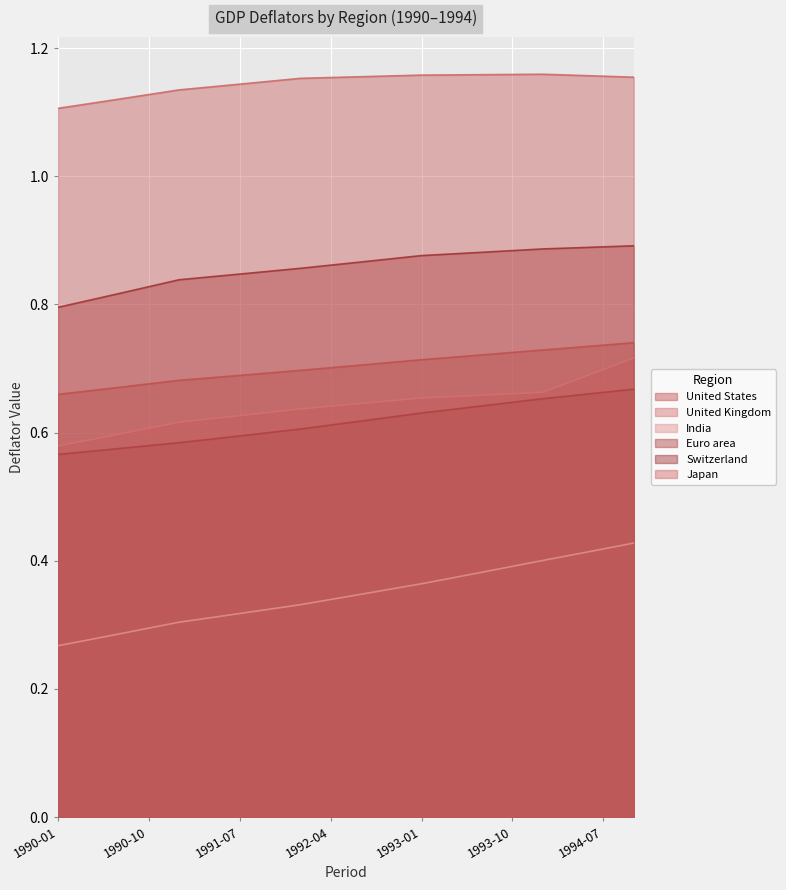

Which series has the largest total across all categories?

Japan